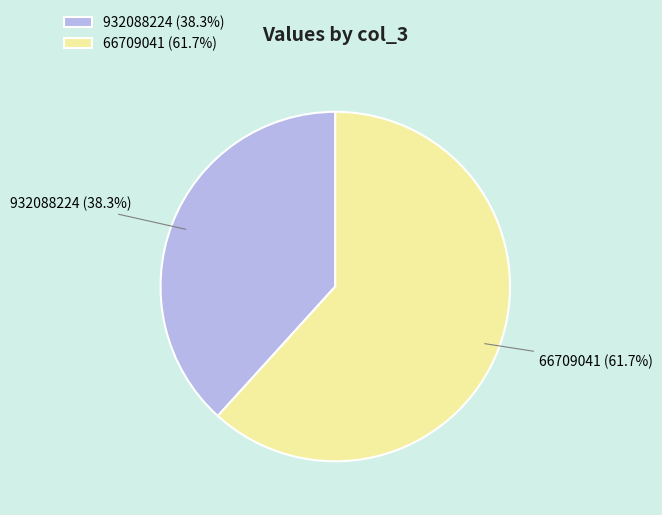

Does 66709041 represent more than half of the total?

Yes